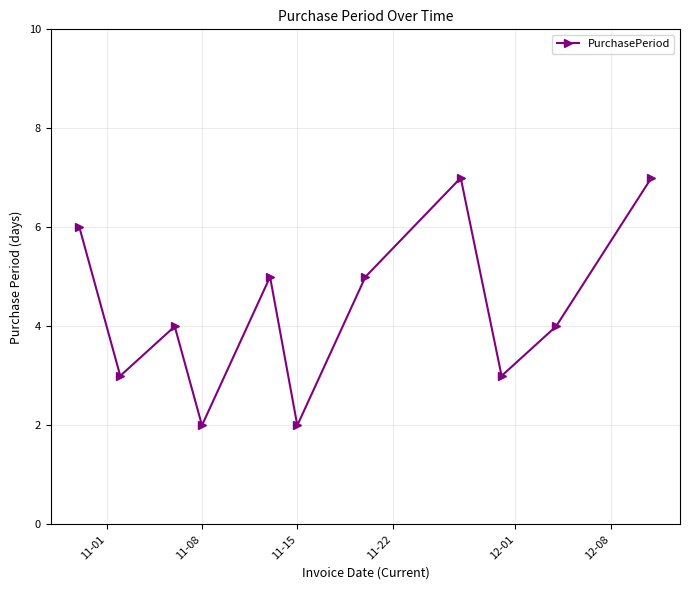

What is the difference between the second highest and second lowest values?

5